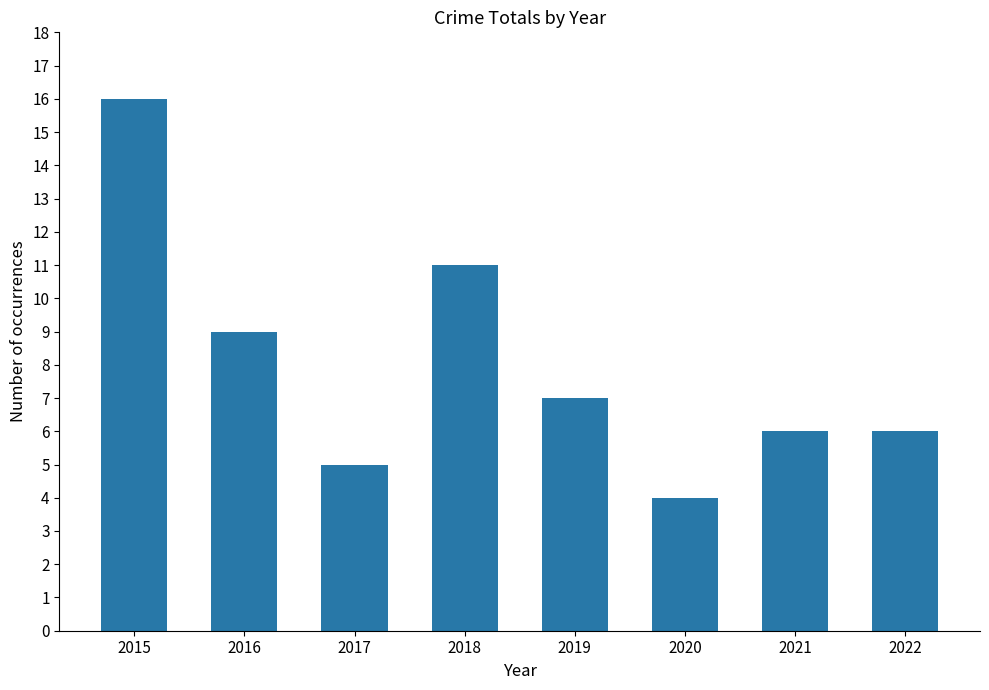

What is the change in value from 2016 to 2021?

-3